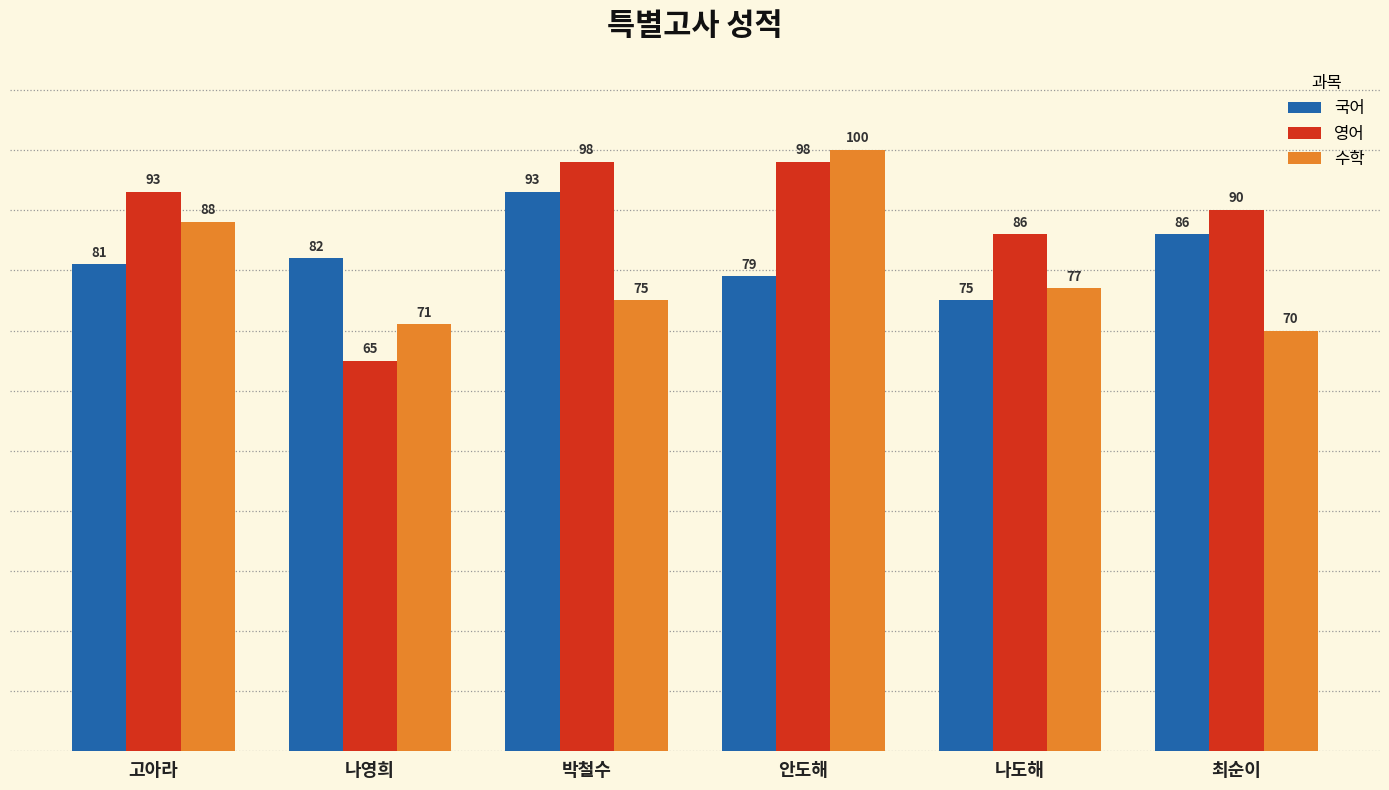

True or false: 수학 has a value of 21 at 박철수.

False